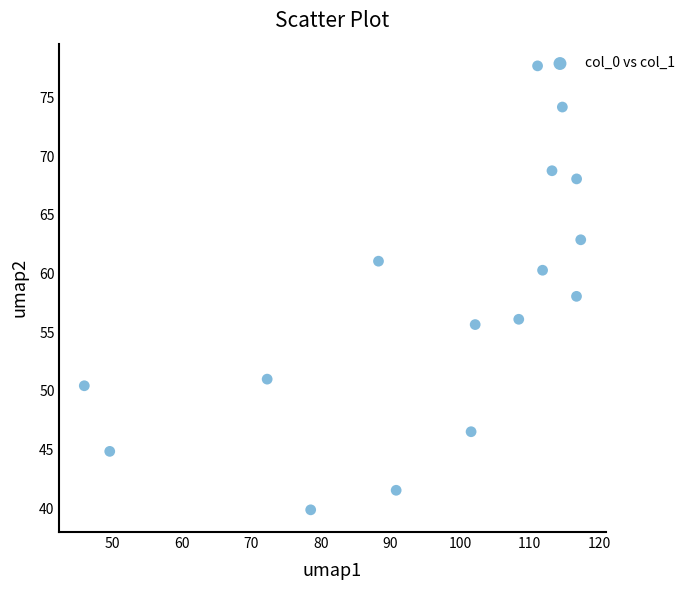

What is the range of X values (max minus min)?

71.4